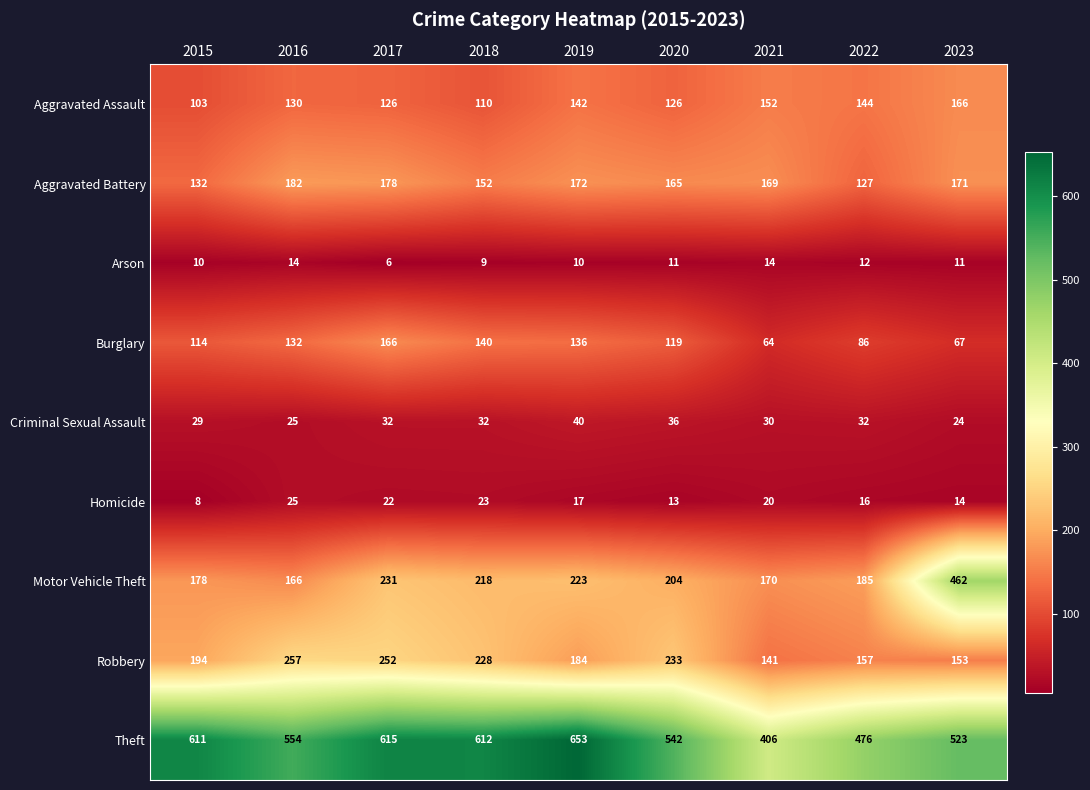

At which category is the sum across all series the highest?

2017